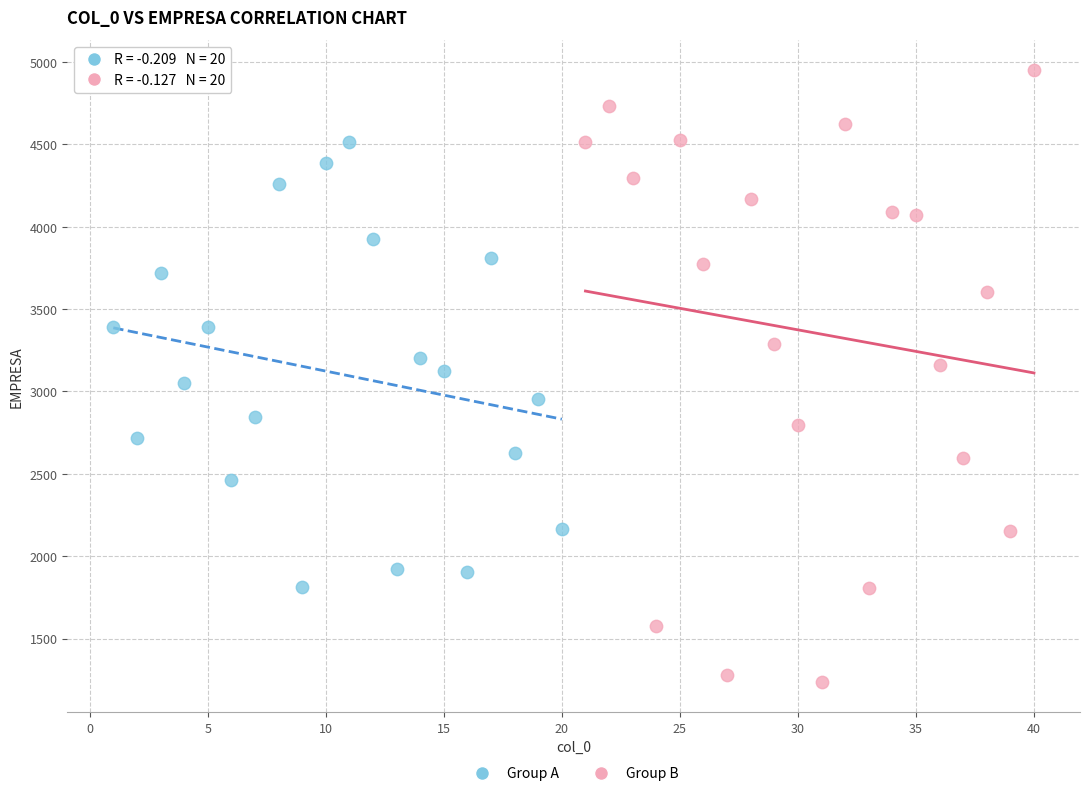

Which series reaches the minimum Y coordinate?

Group B